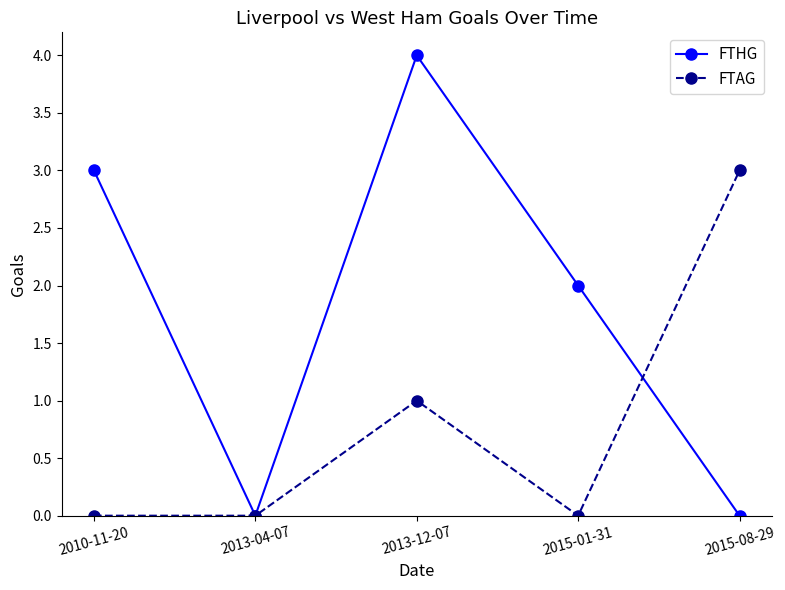

Which category has the highest value in the FTAG series?

2015-08-29